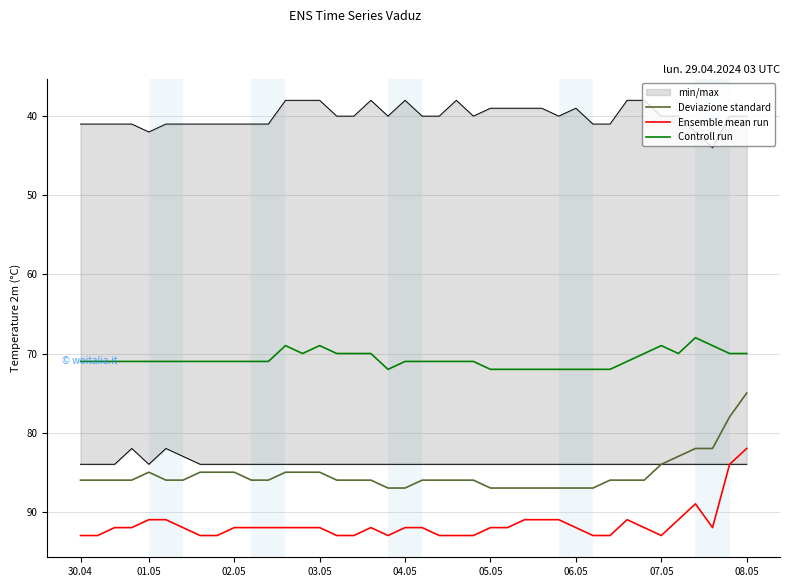

How many data points in Deviazione standard are less than 86?

13